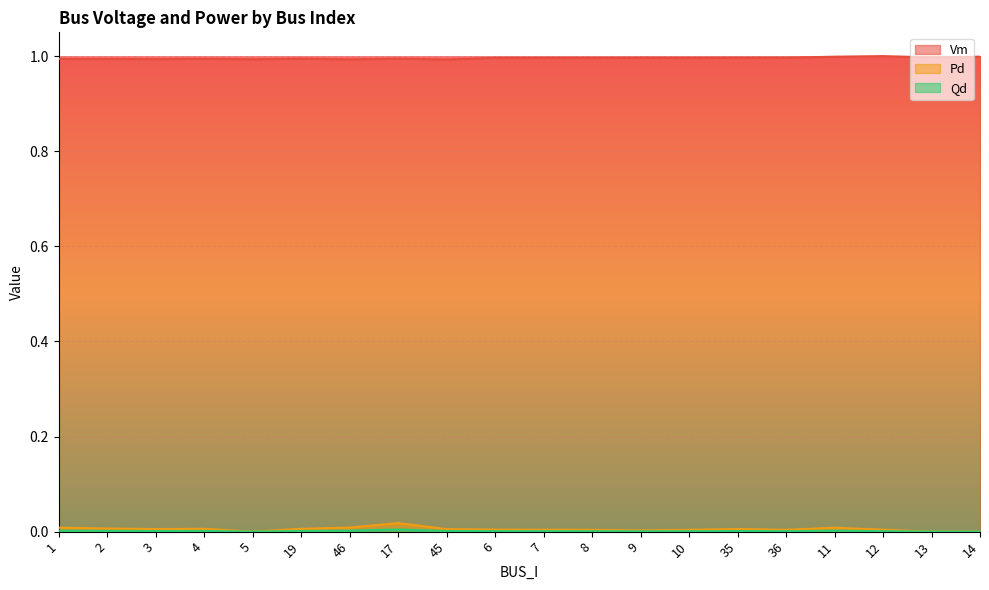

True or false: Pd and Vm intersect in this chart.

False